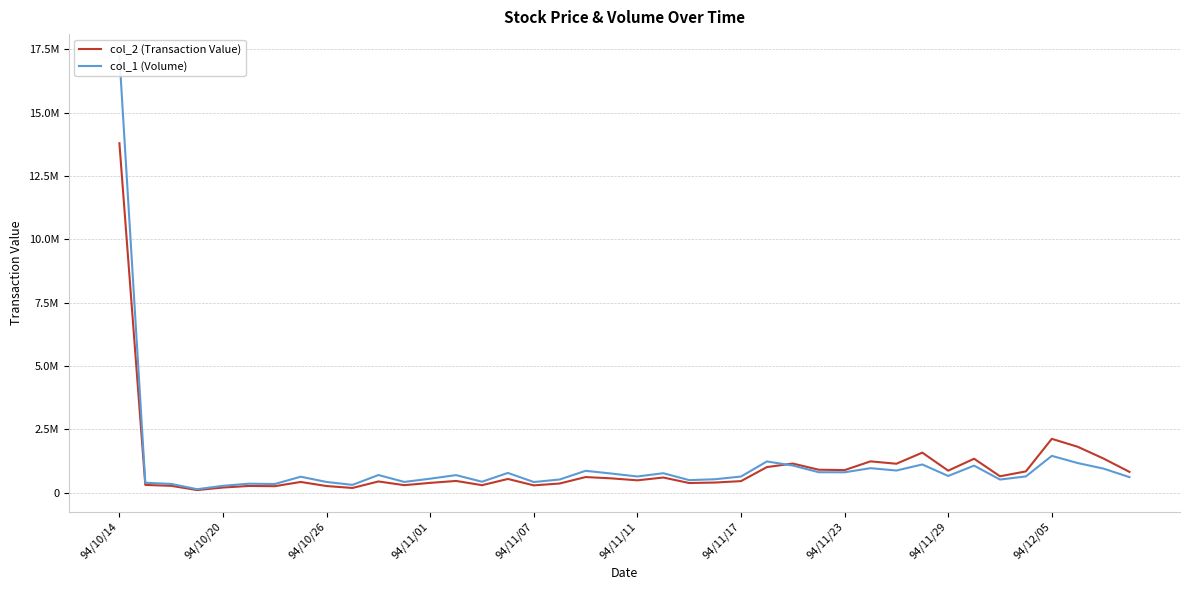

In col_2 (Transaction Value), how many points are higher than both neighbors (excluding endpoints)?

12